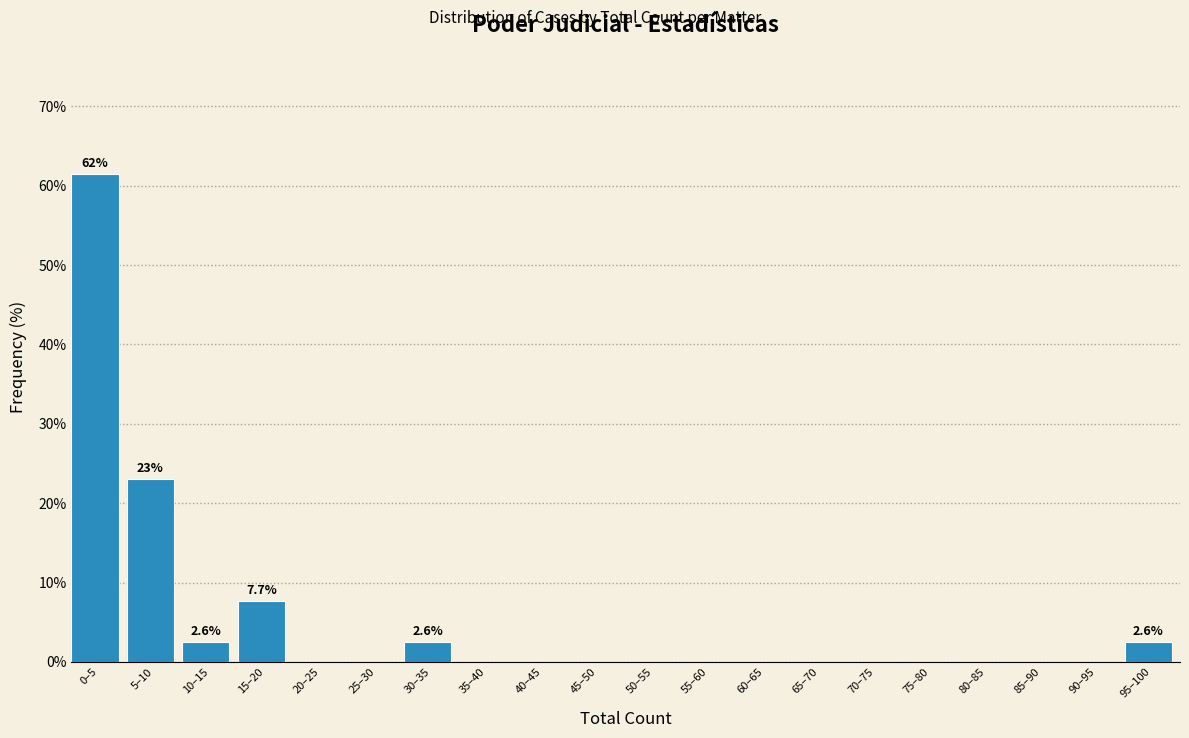

Reading left to right, transcribe all the data shown in this chart.

0–5=61.5	5–10=23.1	10–15=2.6	15–20=7.7	20–25=0.0	25–30=0.0	30–35=2.6	35–40=0.0	40–45=0.0	45–50=0.0	50–55=0.0	55–60=0.0	60–65=0.0	65–70=0.0	70–75=0.0	75–80=0.0	80–85=0.0	85–90=0.0	90–95=0.0	95–100=2.6